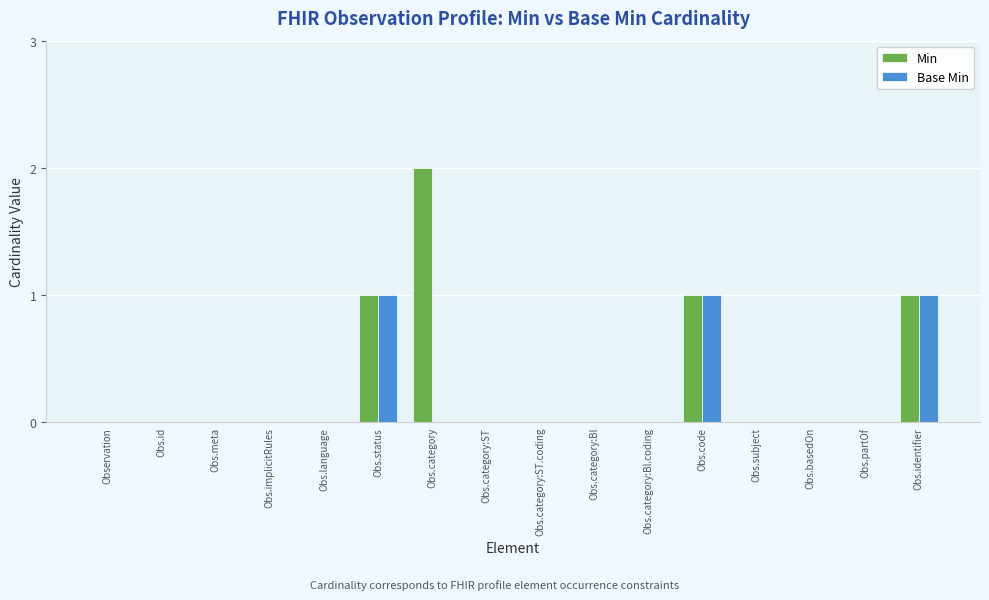

Which series has the largest total across all categories?

Min